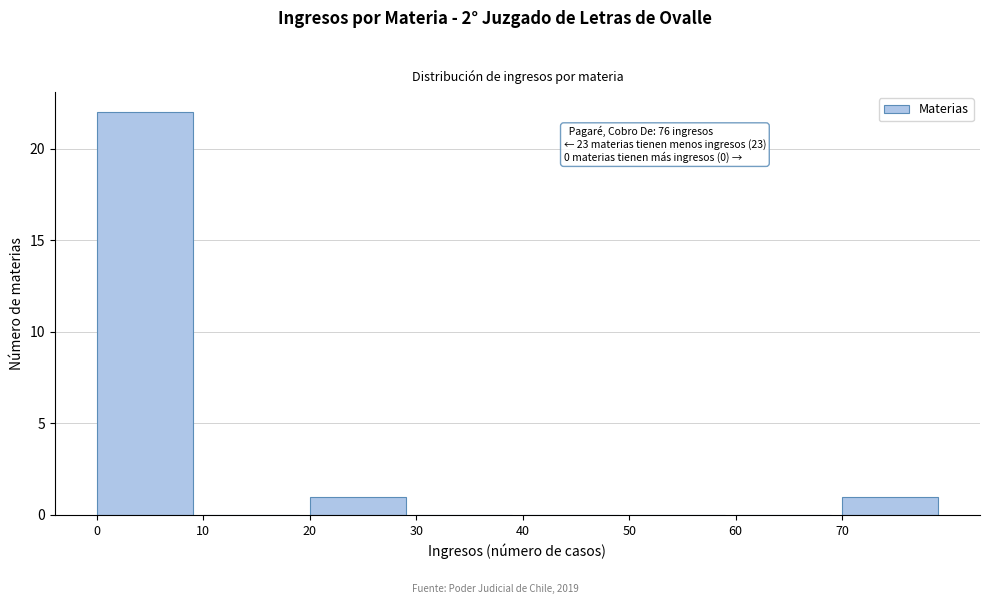

Over which range of the x-axis is the bar tallest?

0 to 10